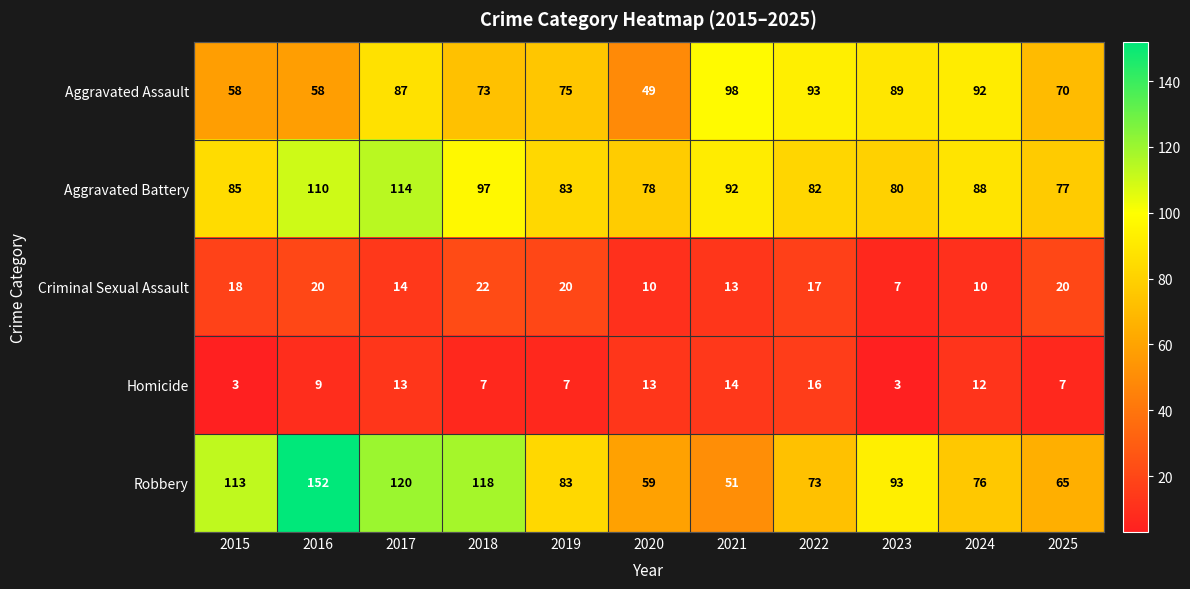

Which series has the widest spread of values?

Robbery